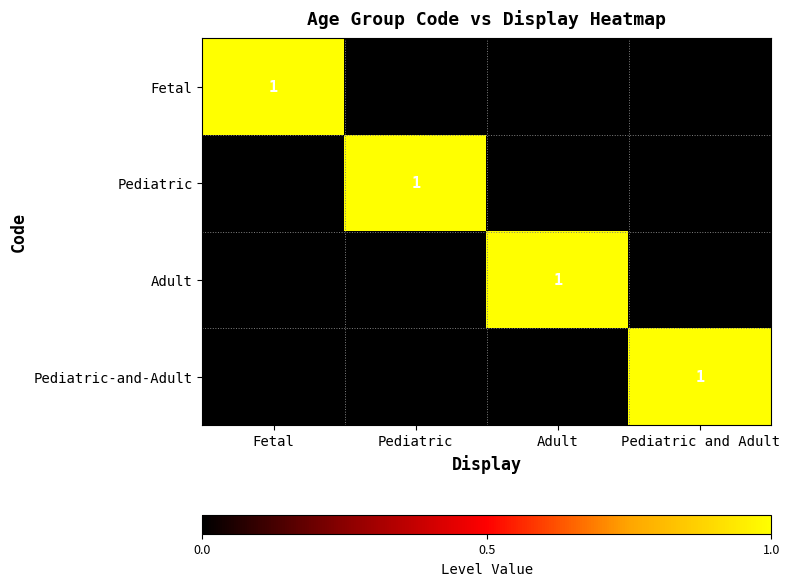

How many series are shown in this chart?

4